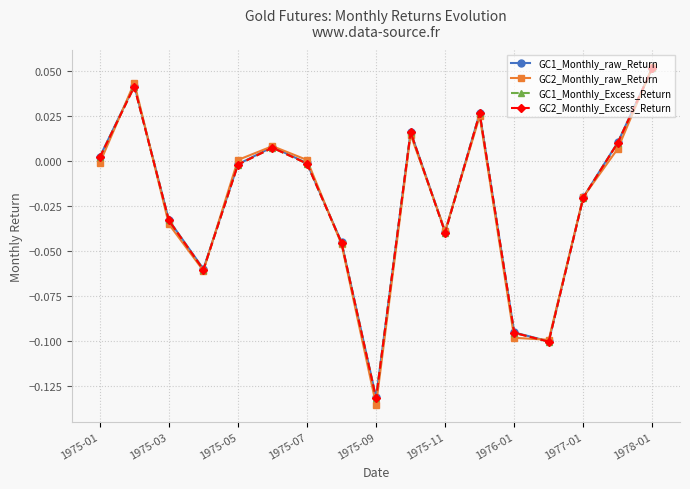

True or false: GC2_Monthly_Excess_Return has more than 1 interior local peaks.

True